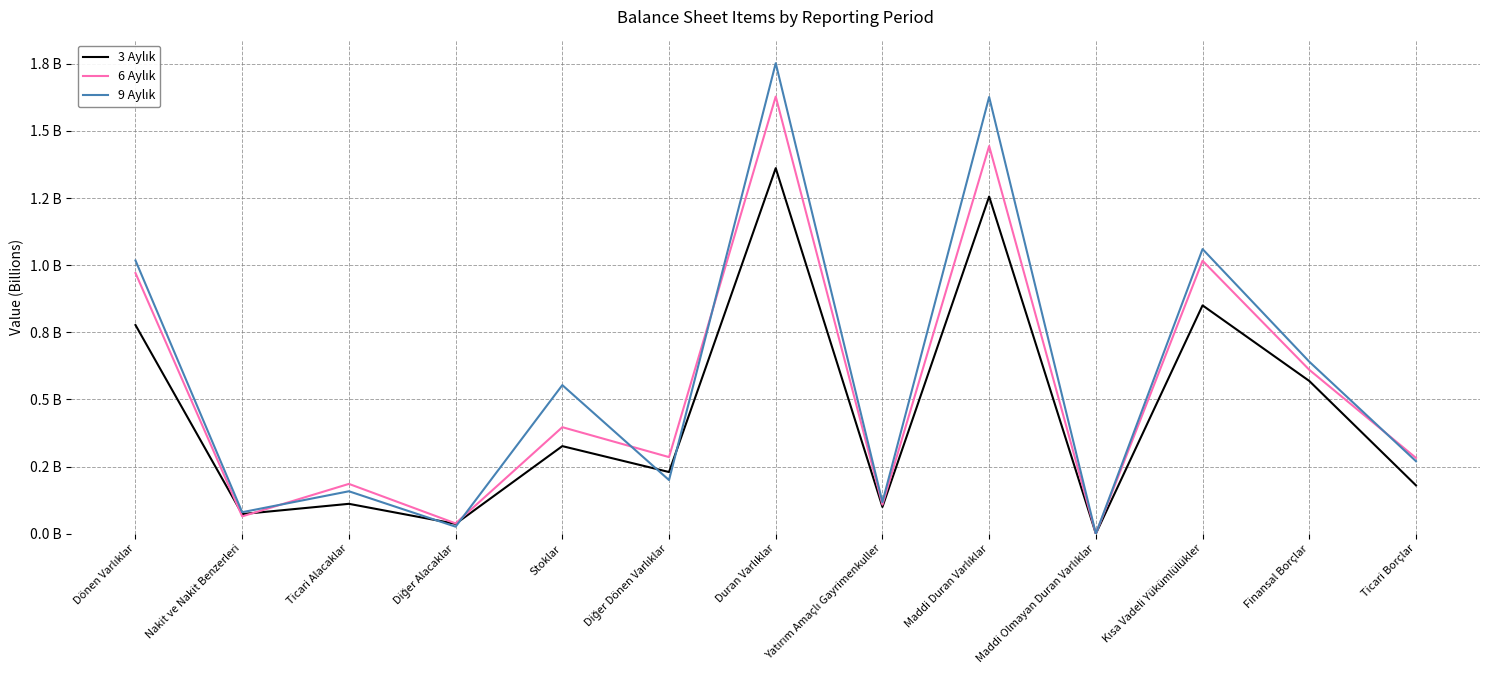

At how many categories does at least one series exceed 1?

4